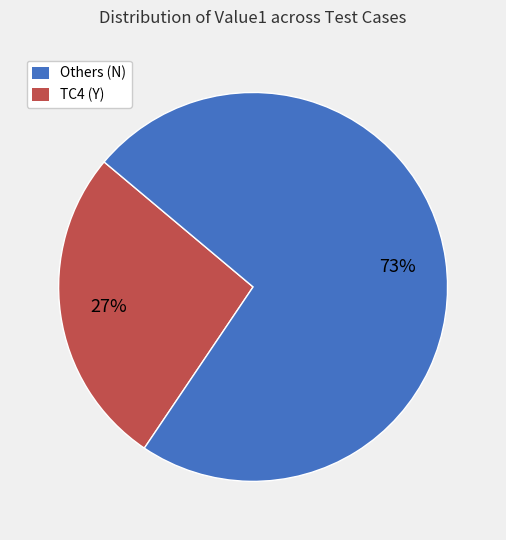

To the nearest percent, what is the average slice percentage?

50%